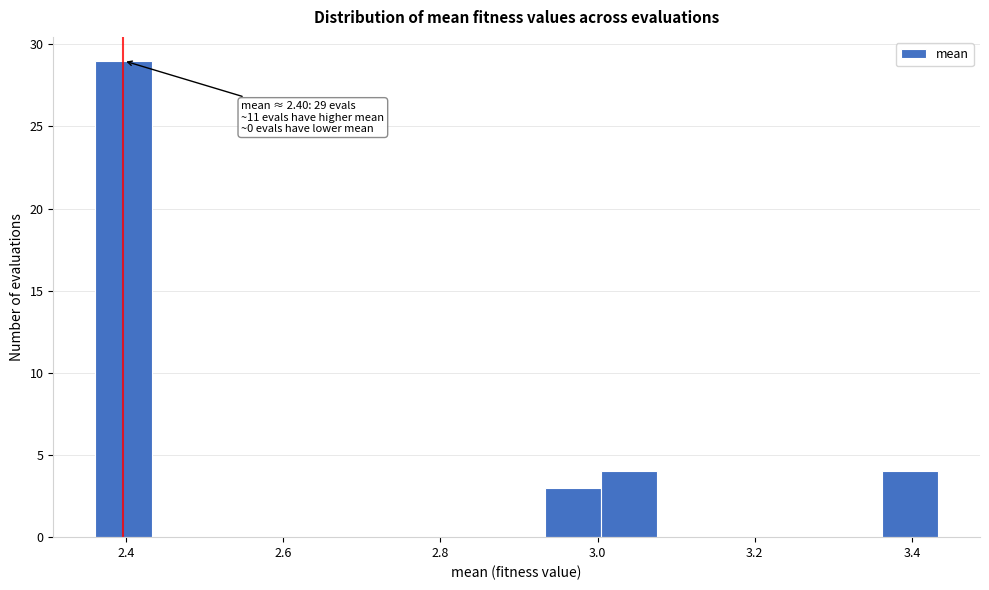

Around what value on the x-axis is the tallest bar? Give the approximate position of its centre, as read against the axis.

2.40